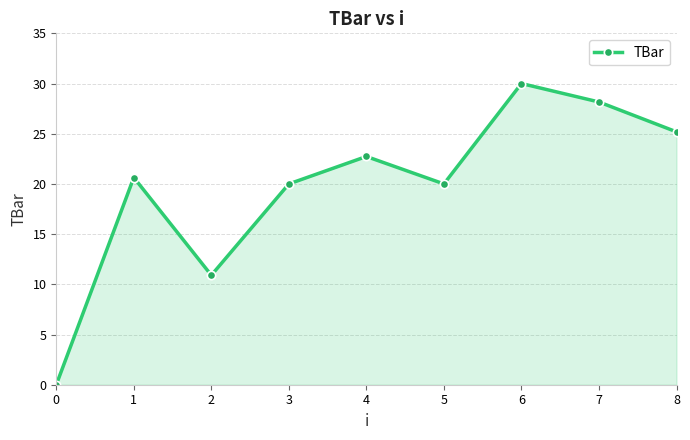

How many points are lower than both their immediate neighbors (excluding endpoints)?

2